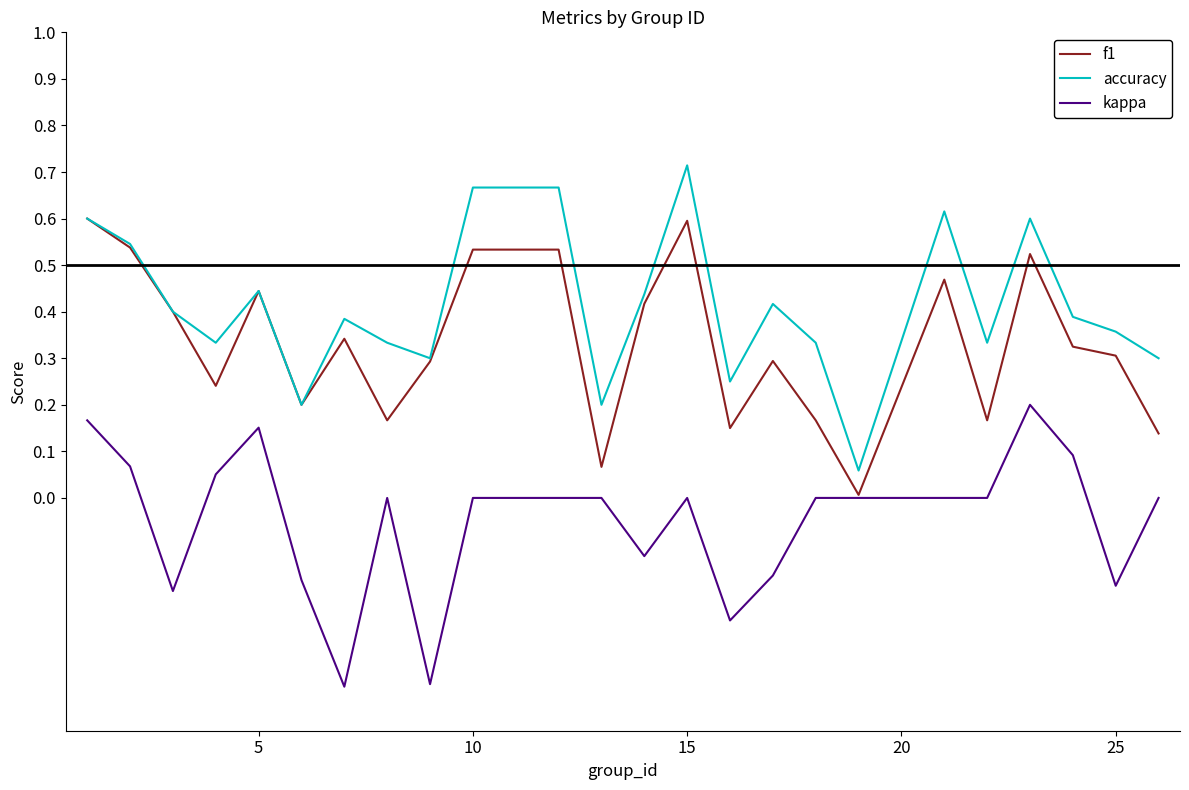

Rank the series by their maximum value, from lowest to highest.

kappa, f1, accuracy